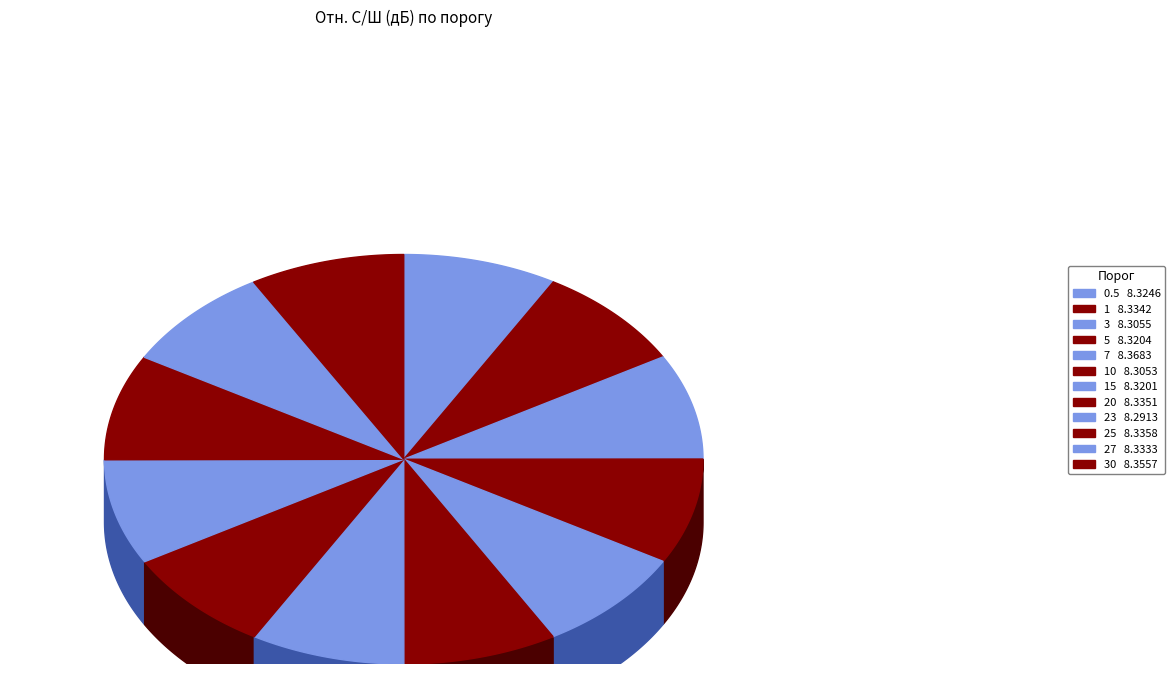

What percentage is the 7 slice, to the nearest percent?

8%